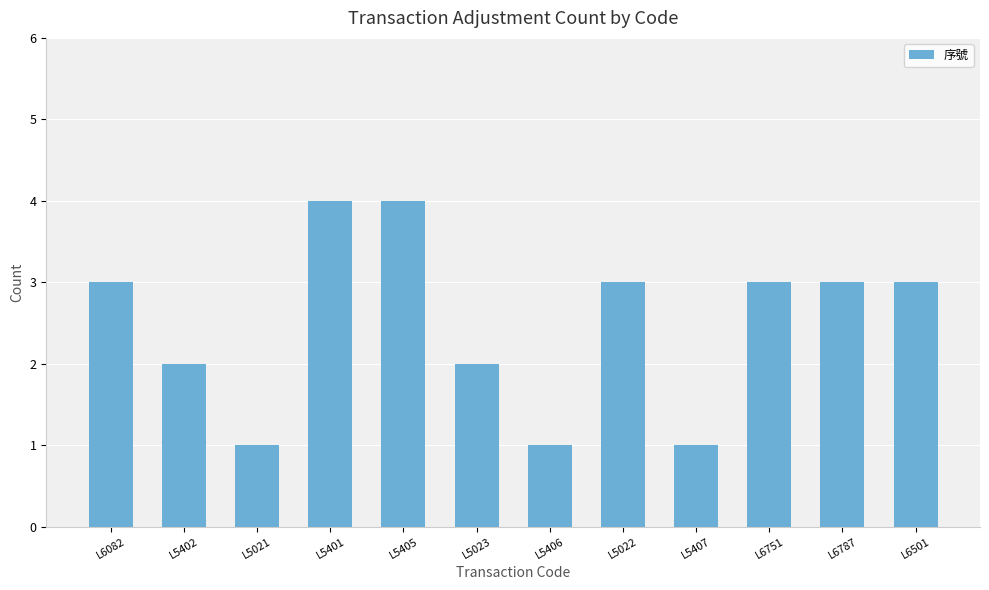

Which has a higher value, L5406 or L6082?

L6082